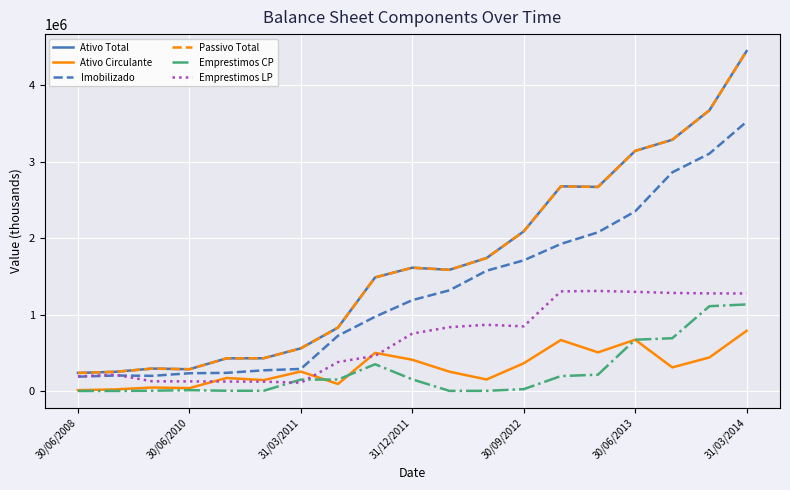

What is the greatest value displayed?

4445277.2